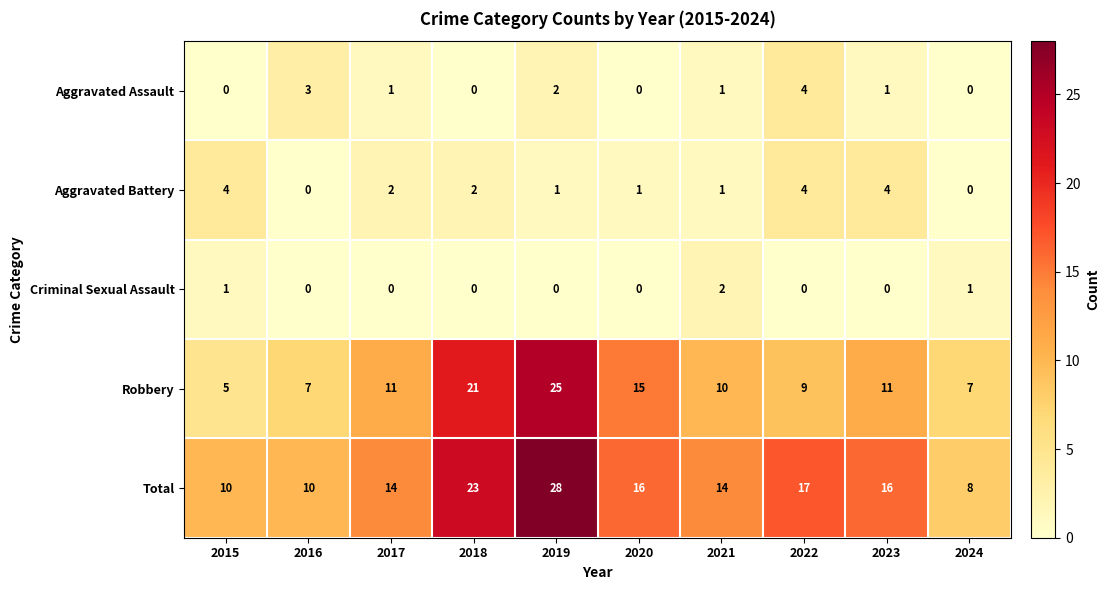

At how many categories does at least one series exceed 1?

10